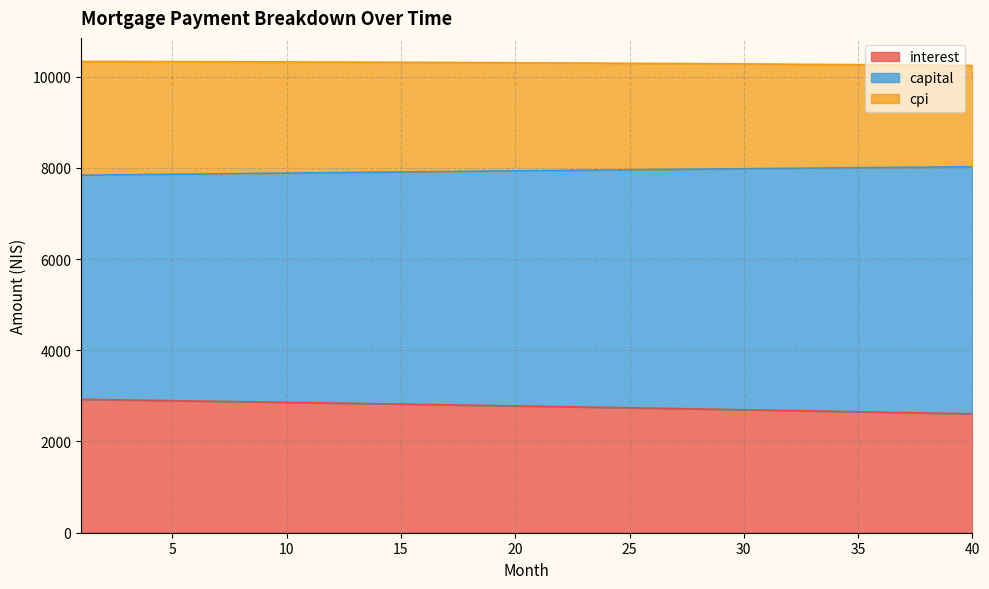

Is it true that interest equals 2788.5 at 19?

True